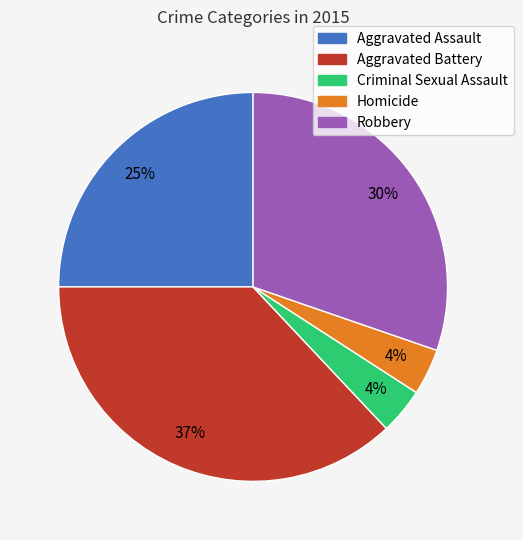

To the nearest percent, what portion does Aggravated Assault represent?

25%